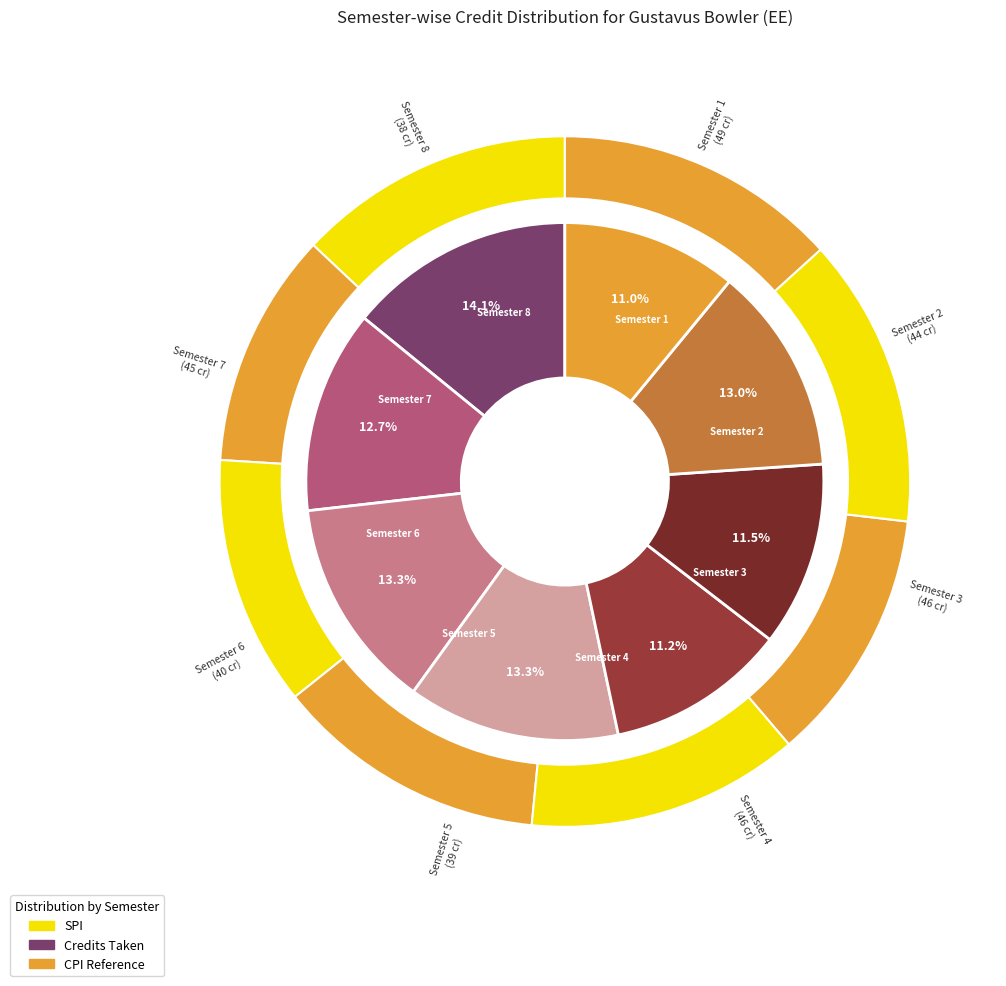

Rank the categories by value from lowest to highest.

Semester 8, Semester 5, Semester 6, Semester 2, Semester 7, Semester 3, Semester 4, Semester 1